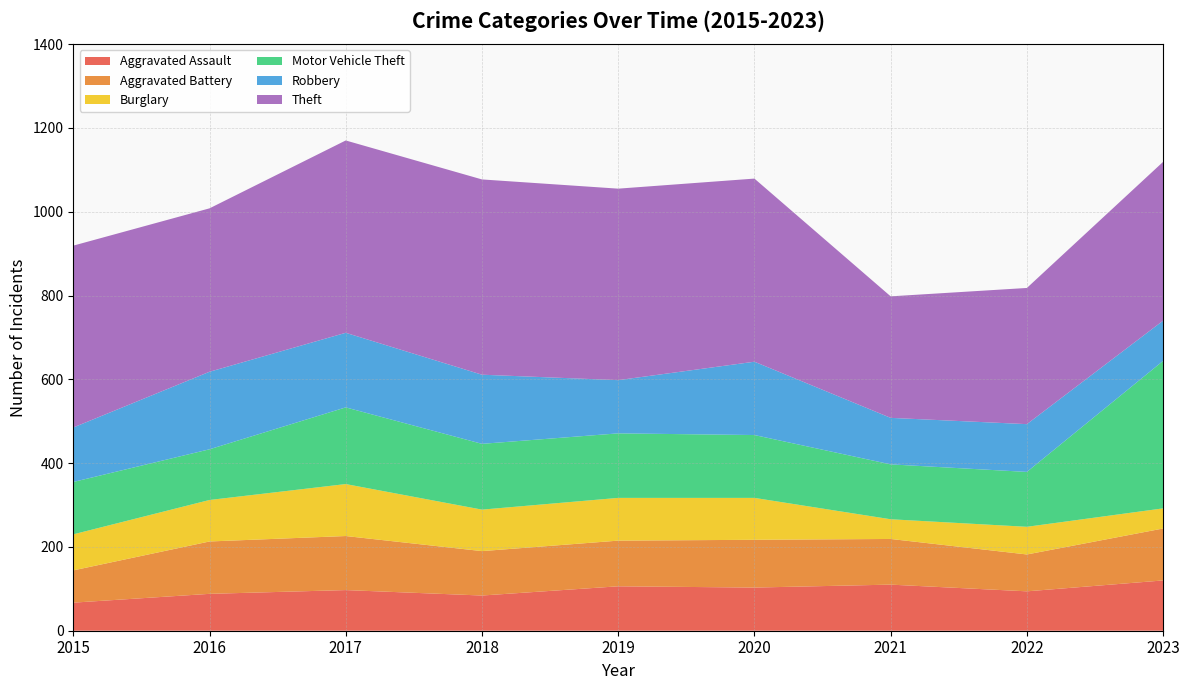

Reading left to right, list all the values displayed in this chart.

Aggravated Assault: 2015=67	2016=88	2017=97	2018=84	2019=106	2020=103	2021=110	2022=94	2023=120
Aggravated Battery: 2015=77	2016=125	2017=129	2018=106	2019=109	2020=114	2021=109	2022=88	2023=124
Burglary: 2015=86	2016=99	2017=124	2018=99	2019=102	2020=100	2021=47	2022=66	2023=48
Motor Vehicle Theft: 2015=125	2016=121	2017=183	2018=157	2019=154	2020=150	2021=131	2022=131	2023=352
Robbery: 2015=130	2016=185	2017=178	2018=165	2019=127	2020=175	2021=111	2022=114	2023=96
Theft: 2015=434	2016=390	2017=459	2018=466	2019=457	2020=437	2021=290	2022=325	2023=379